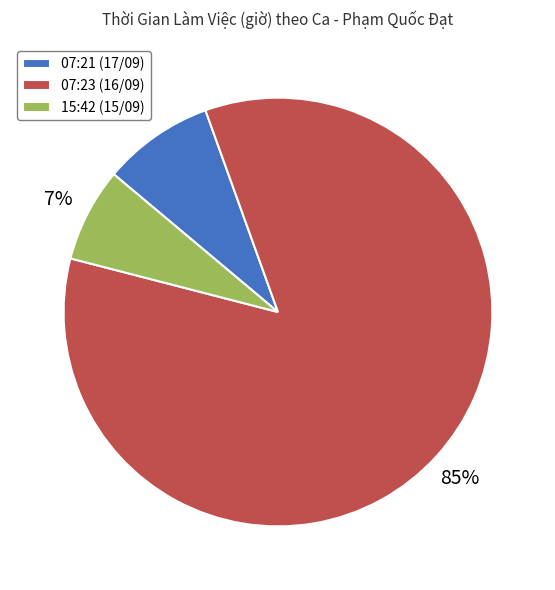

Which category has the biggest portion of the pie?

07:23 (16/09)